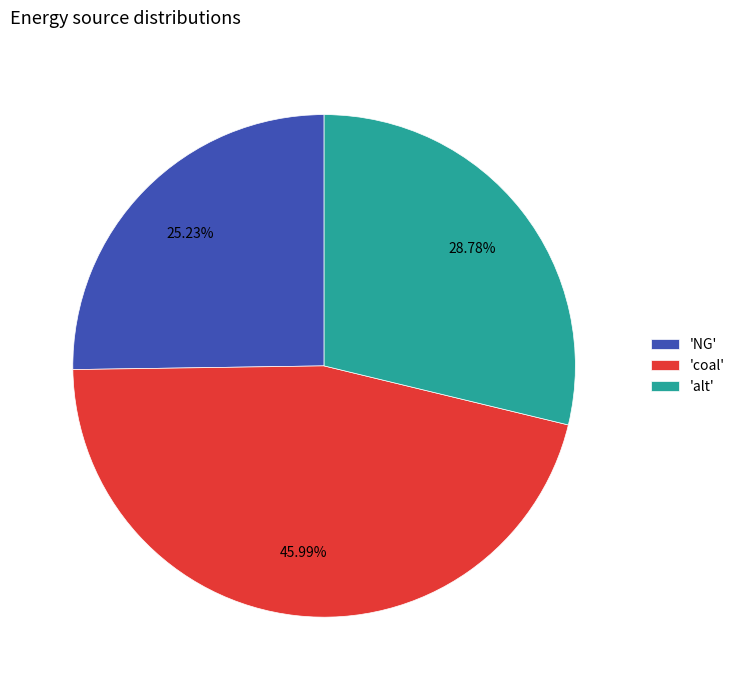

Combined, do 'coal' and 'NG' account for over 50%?

Yes